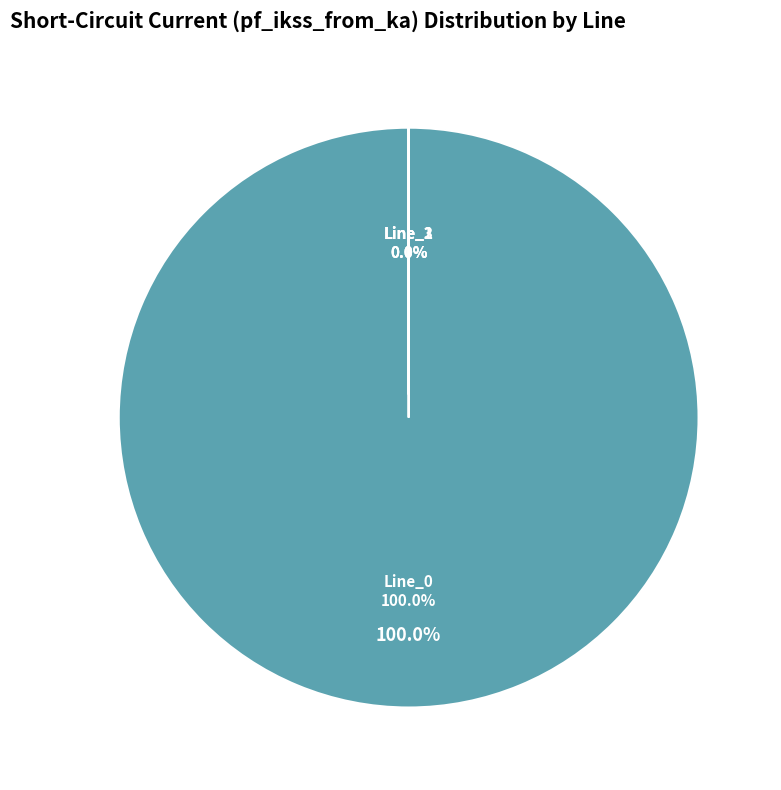

To the nearest percent, what is the difference between the largest and smallest slice percentages?

100%